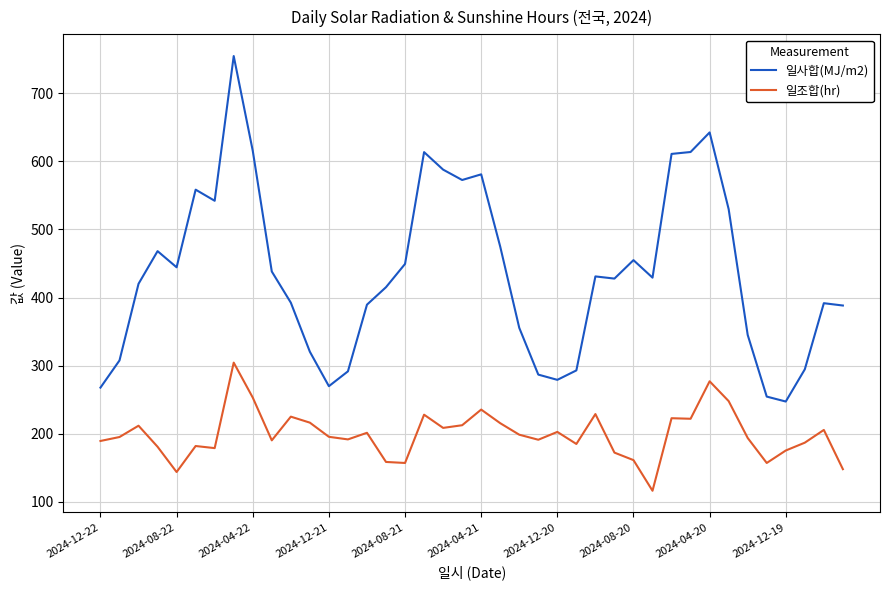

True or false: 일사합(MJ/m2) and 일조합(hr) intersect in this chart.

False